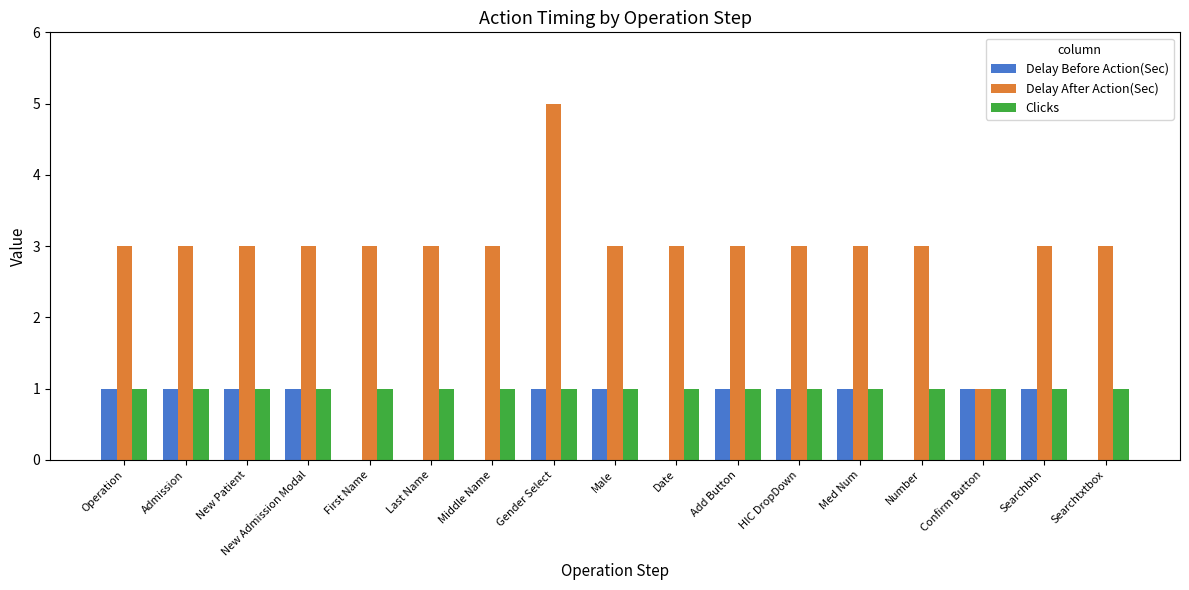

What is the maximum value shown in the chart?

5